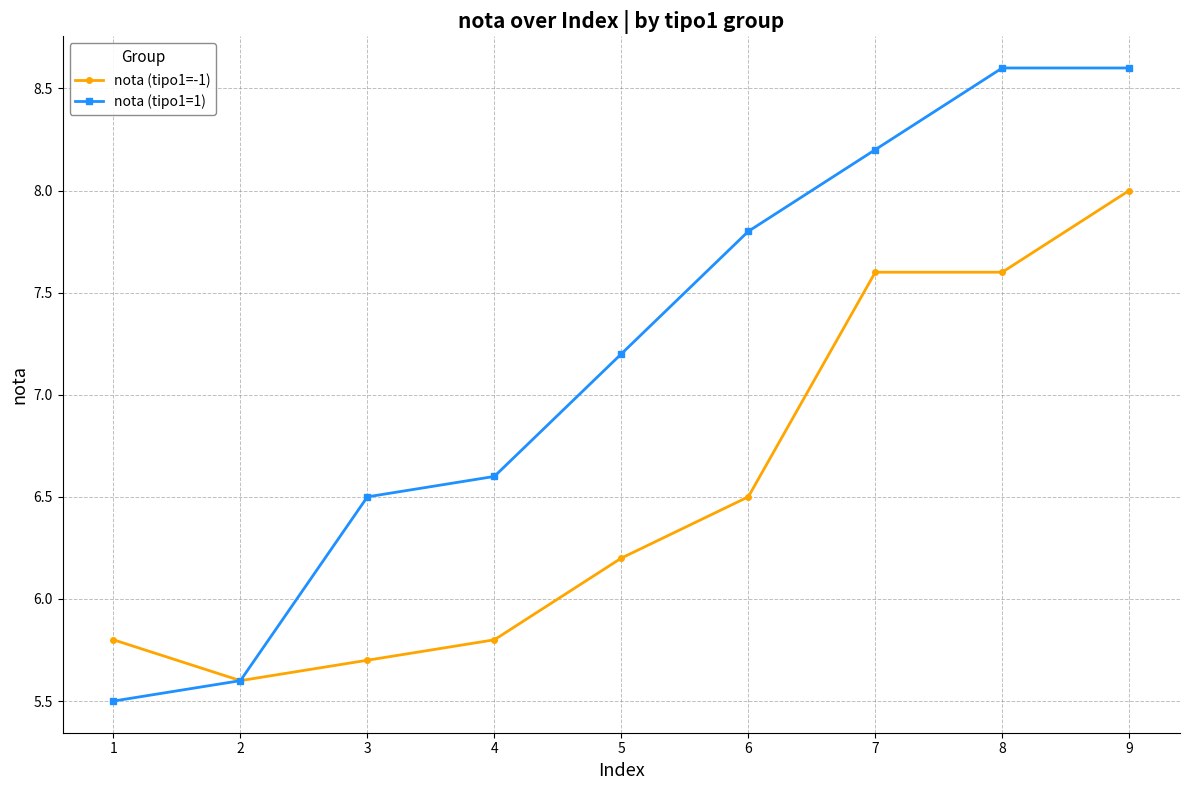

What is the lowest value of the nota (tipo1=1) series?

5.5